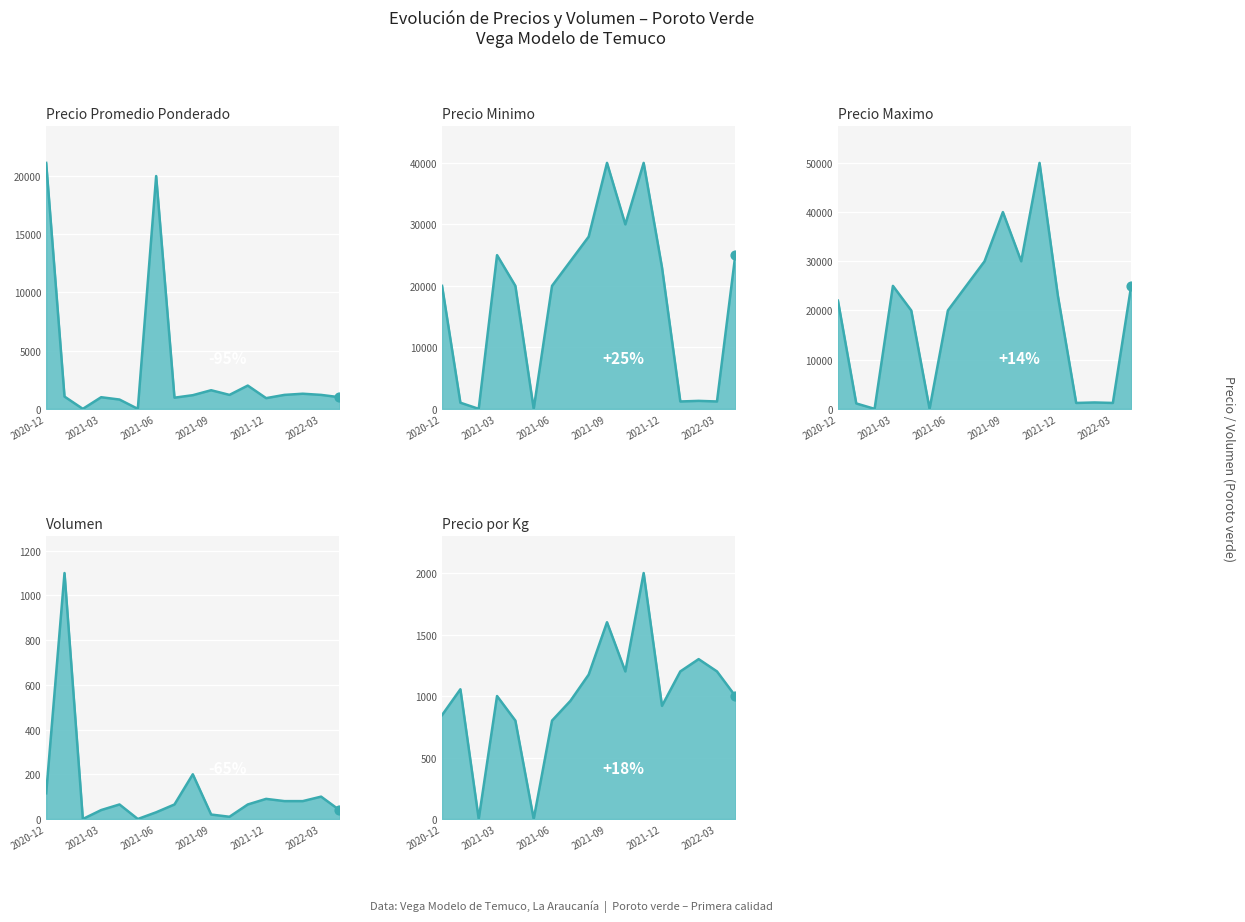

What are all the series names shown in the legend?

Precio promedio ponderado, Precio minimo, Precio maximo, Volumen, Precio por Kg